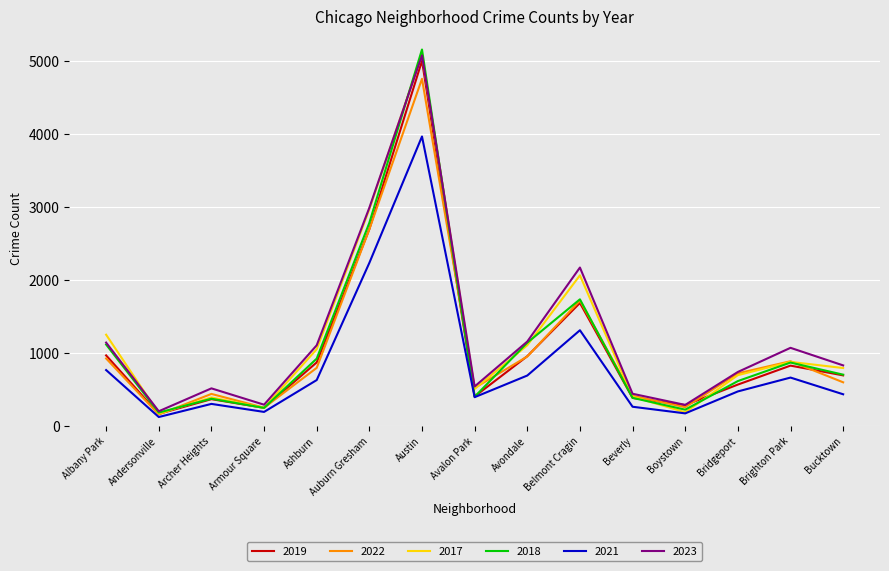

Where does the 2022 series first go above 722?

Albany Park